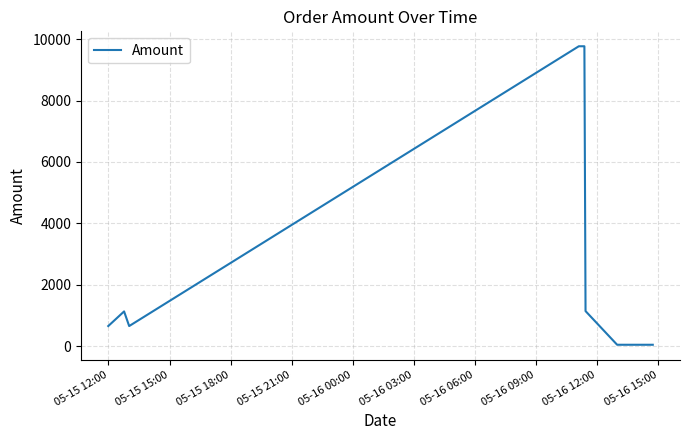

What is the difference between the maximum and minimum values?

9725.0